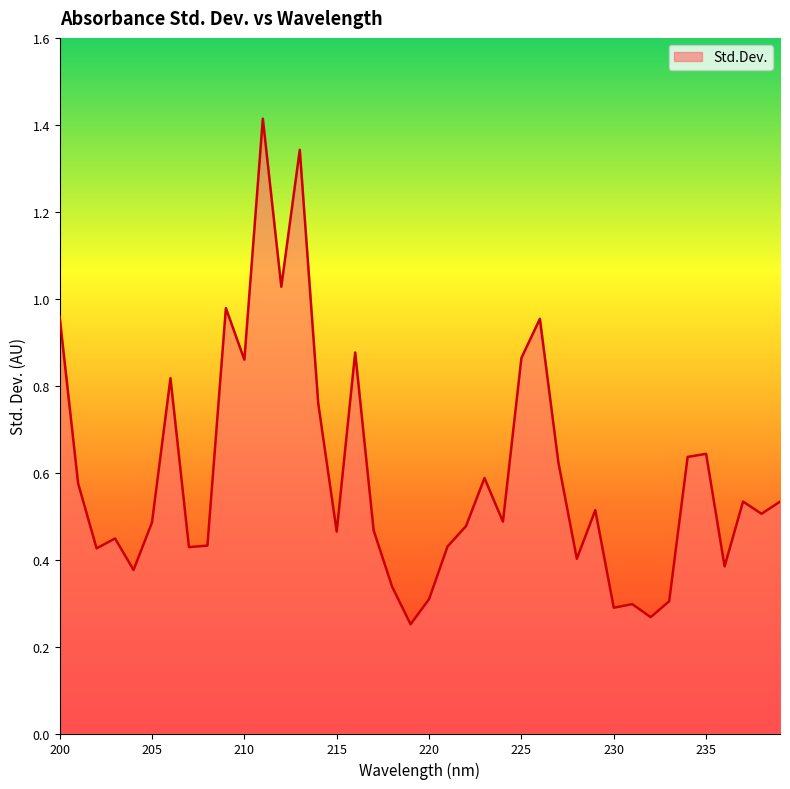

How many lines are shown in the chart?

1